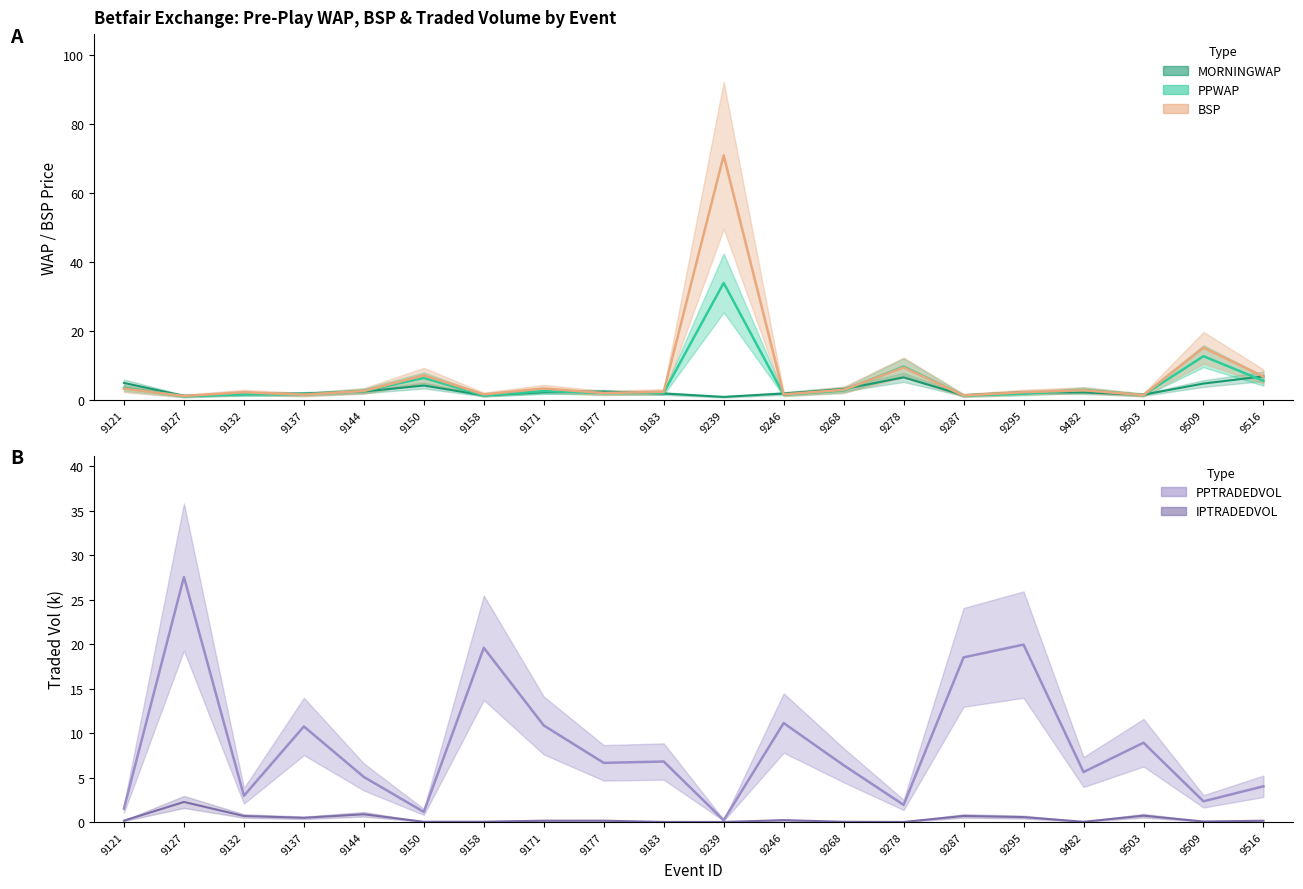

Which category has the highest value in the IPTRADEDVOL_k series?

9127